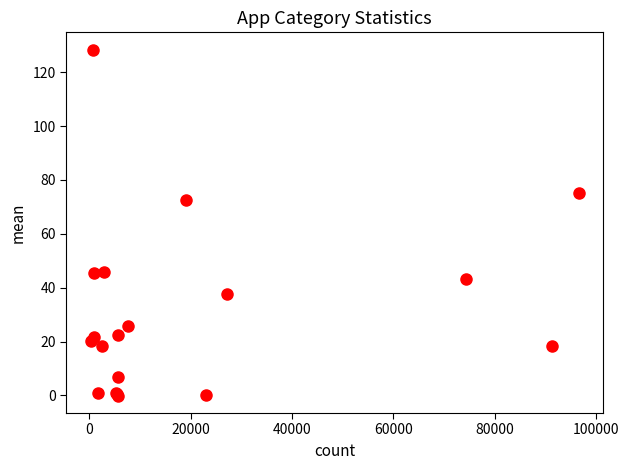

What Y value in the scatter plot is closest to 64?

72.4